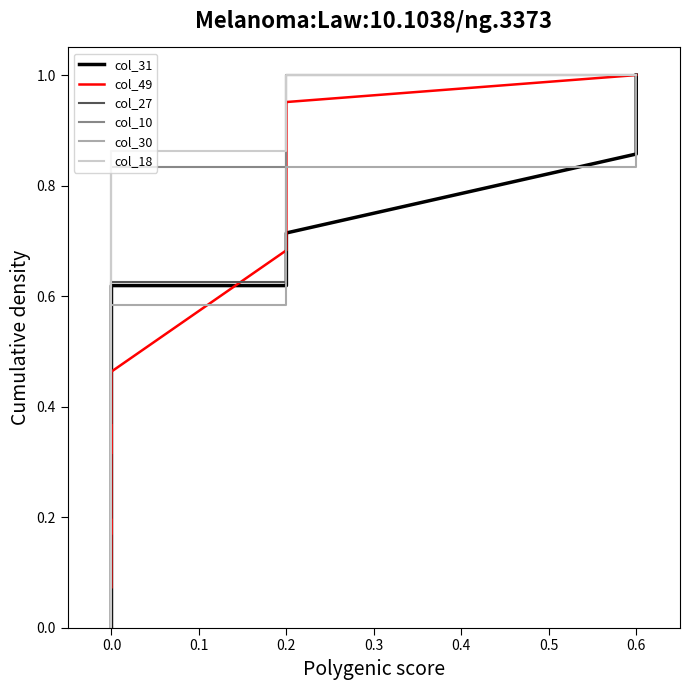

Does the chart have visible grid lines?

No